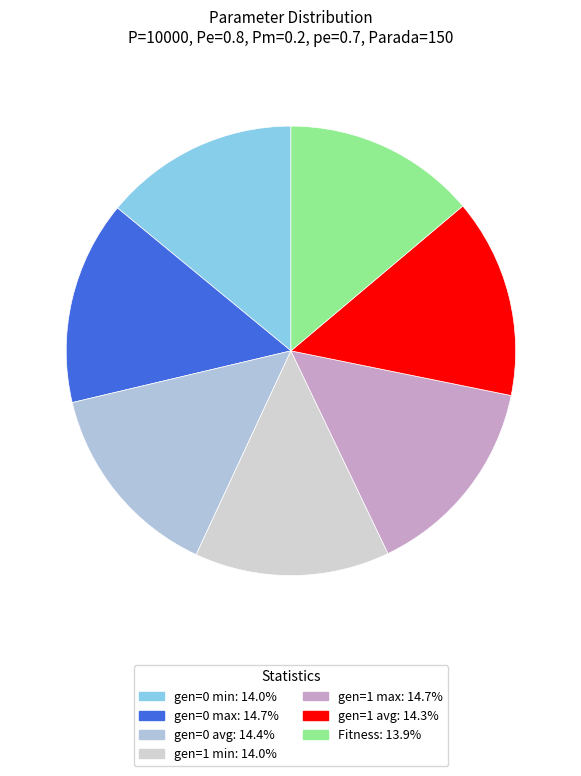

How much of the chart is everything except gen=1 max?

85.3%